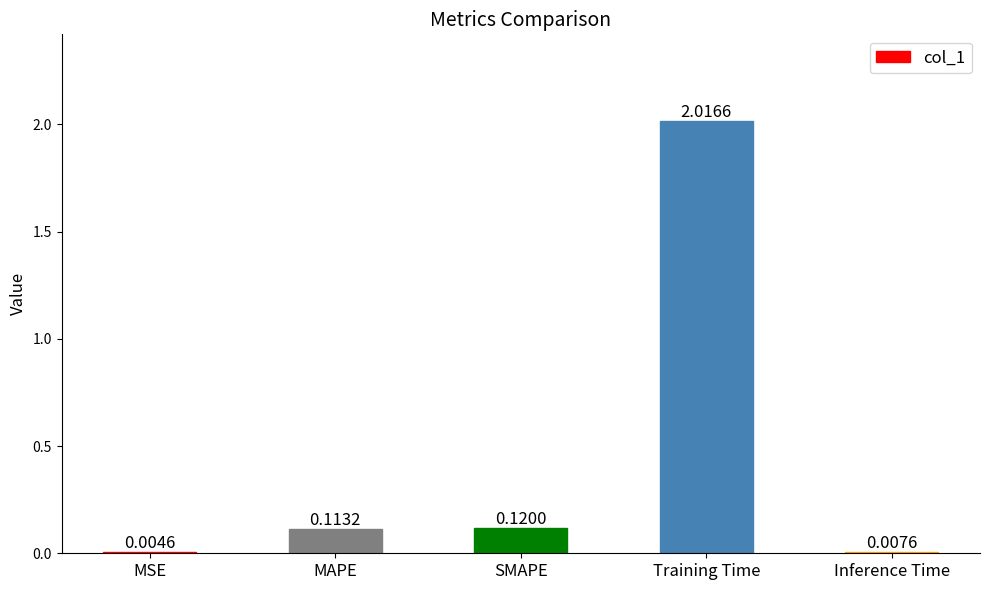

Which category has the highest value across all series?

Training Time